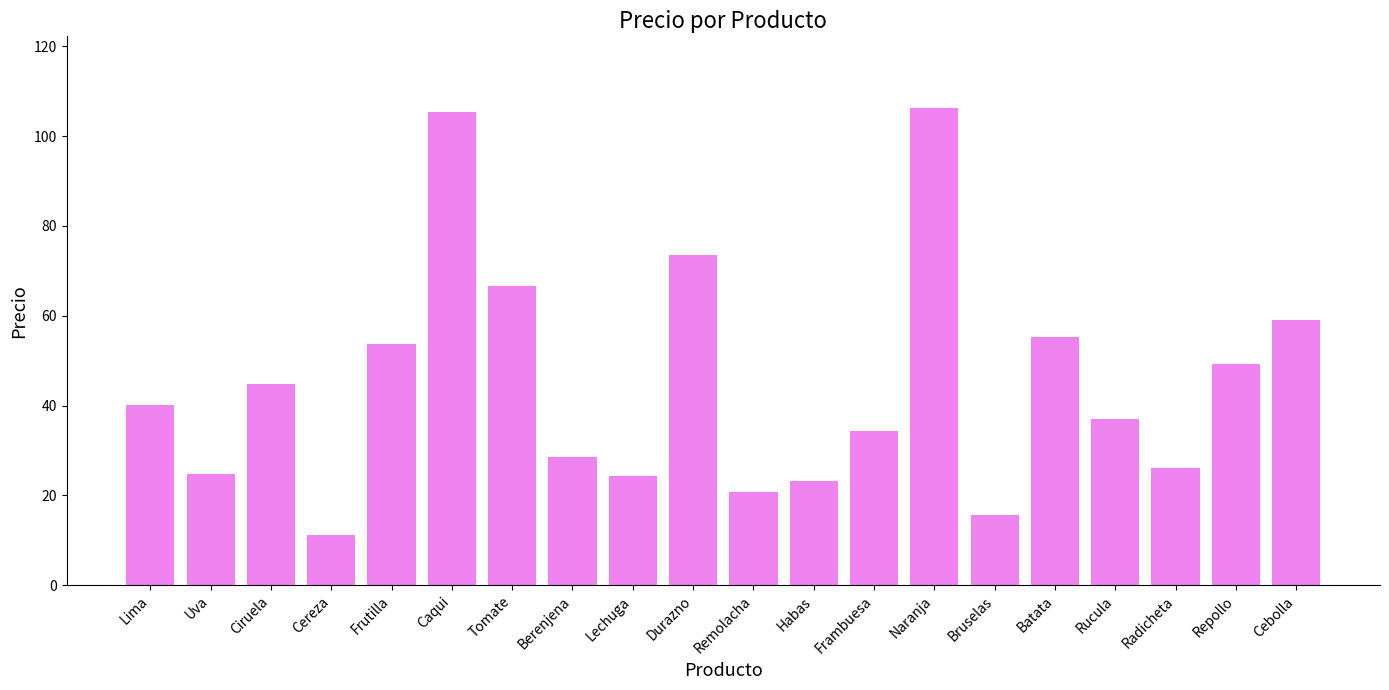

What is the difference between the second highest and second lowest values?

89.7